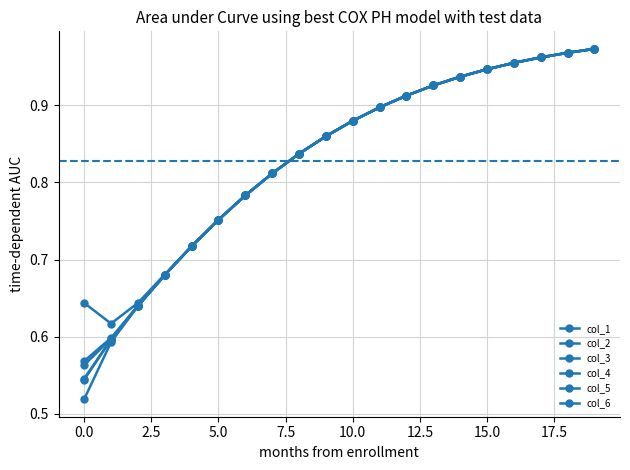

How many series are shown in this chart?

6